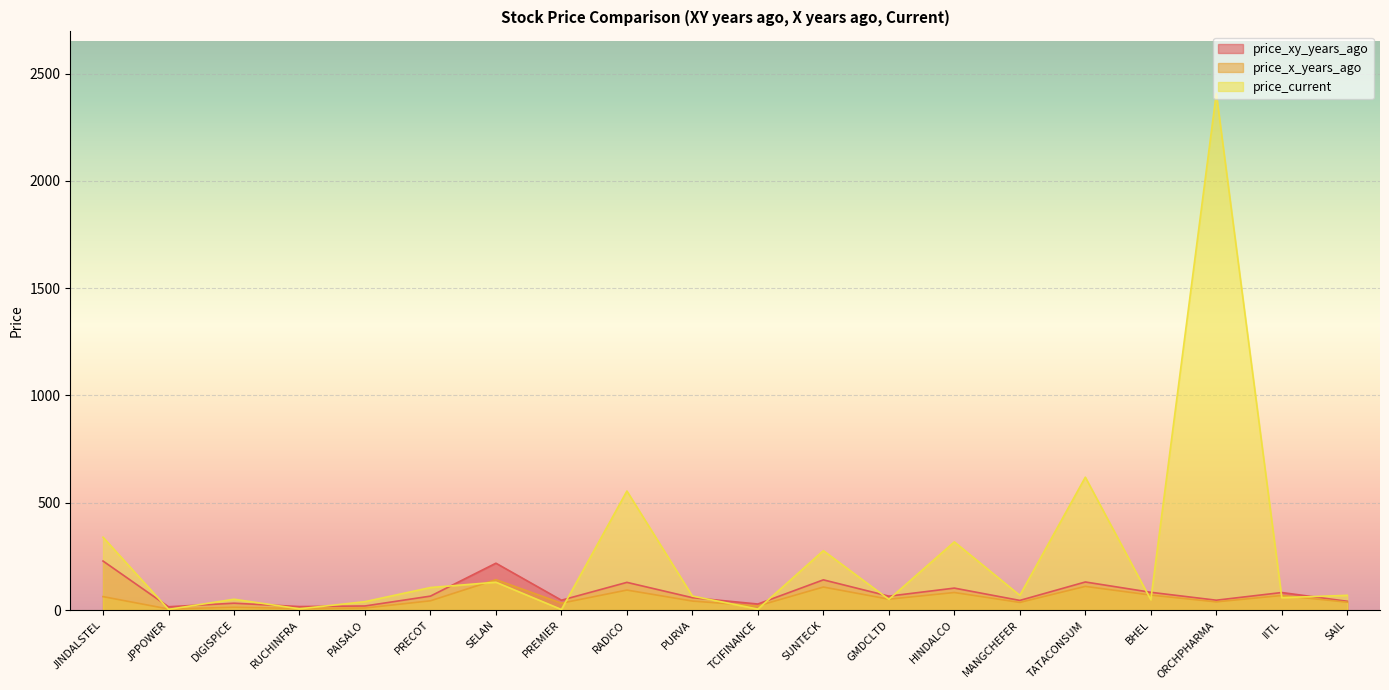

What is the sum of the price_x_years_ago values at ORCHPHARMA and PRECOT?

81.6